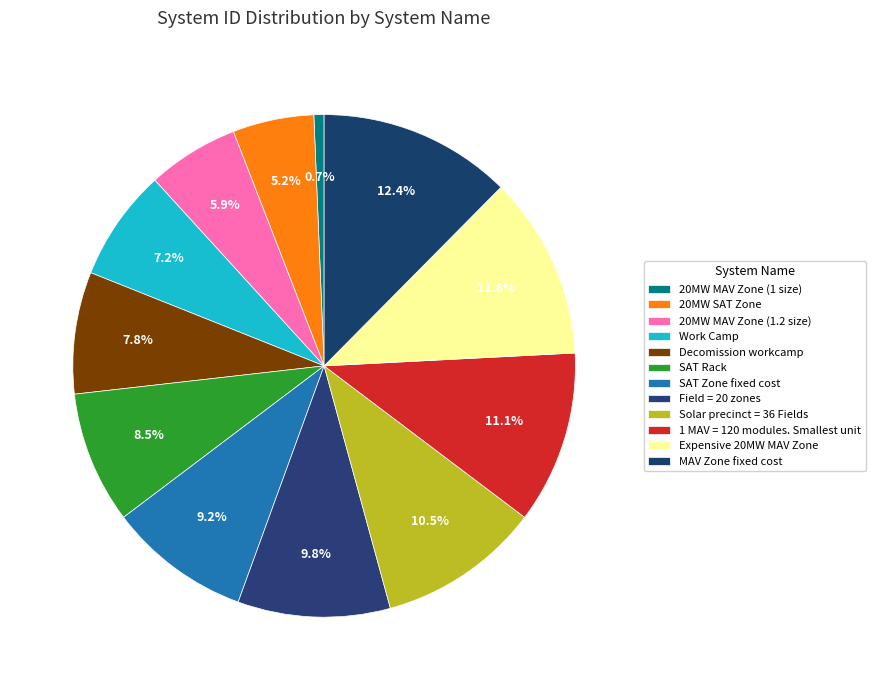

What percentage do Expensive 20MW MAV Zone and Solar precinct = 36 Fields together represent?

22.2%